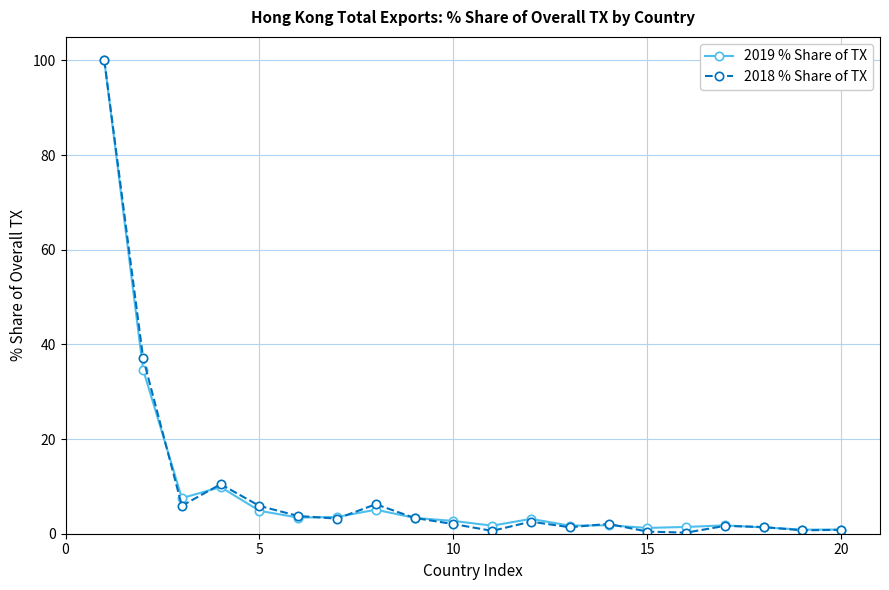

Does the chart have visible grid lines?

Yes